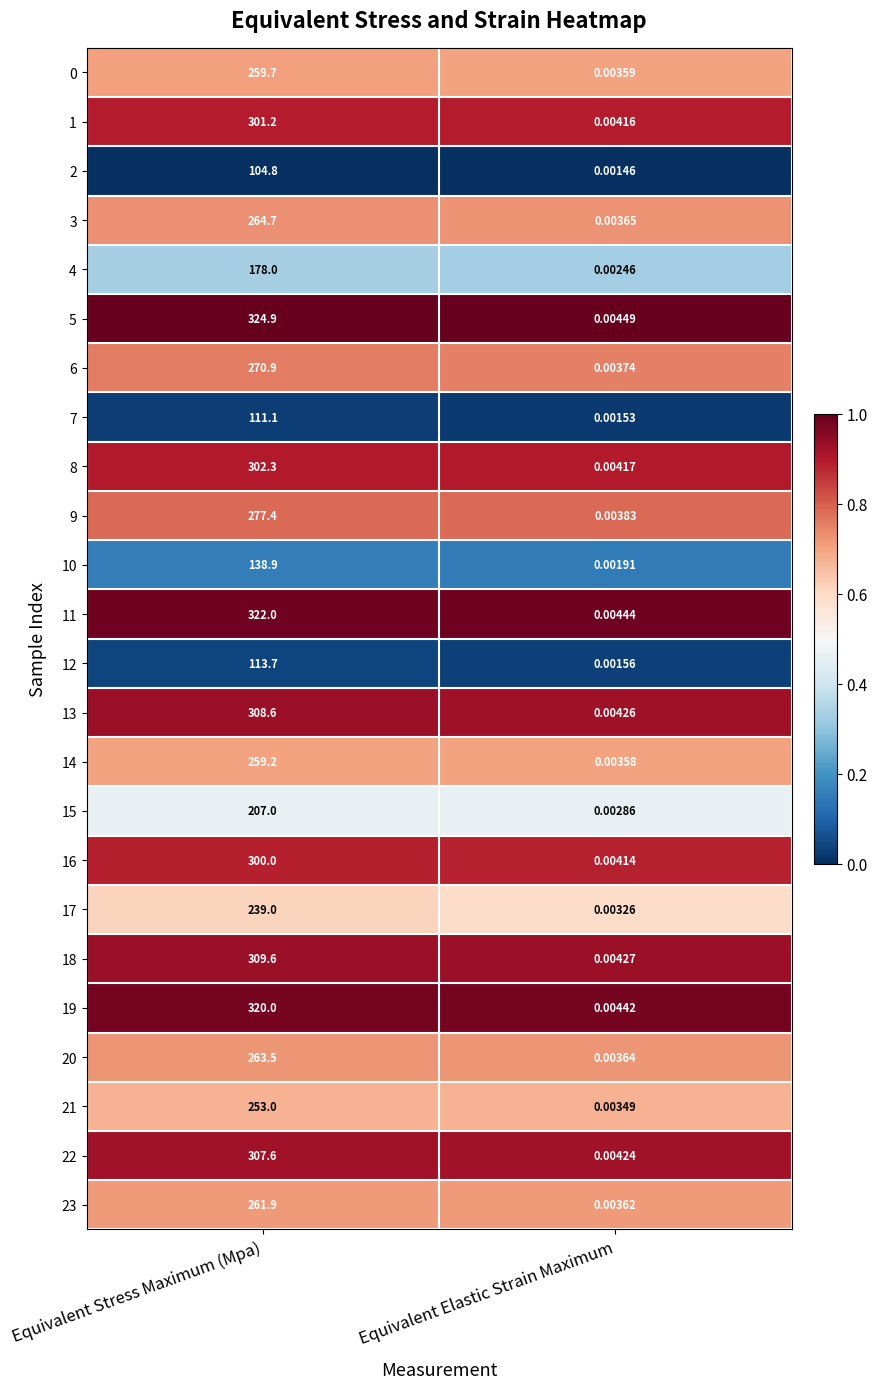

List the labels in order of 14 value, largest first.

Equivalent Stress Maximum (Mpa), Equivalent Elastic Strain Maximum